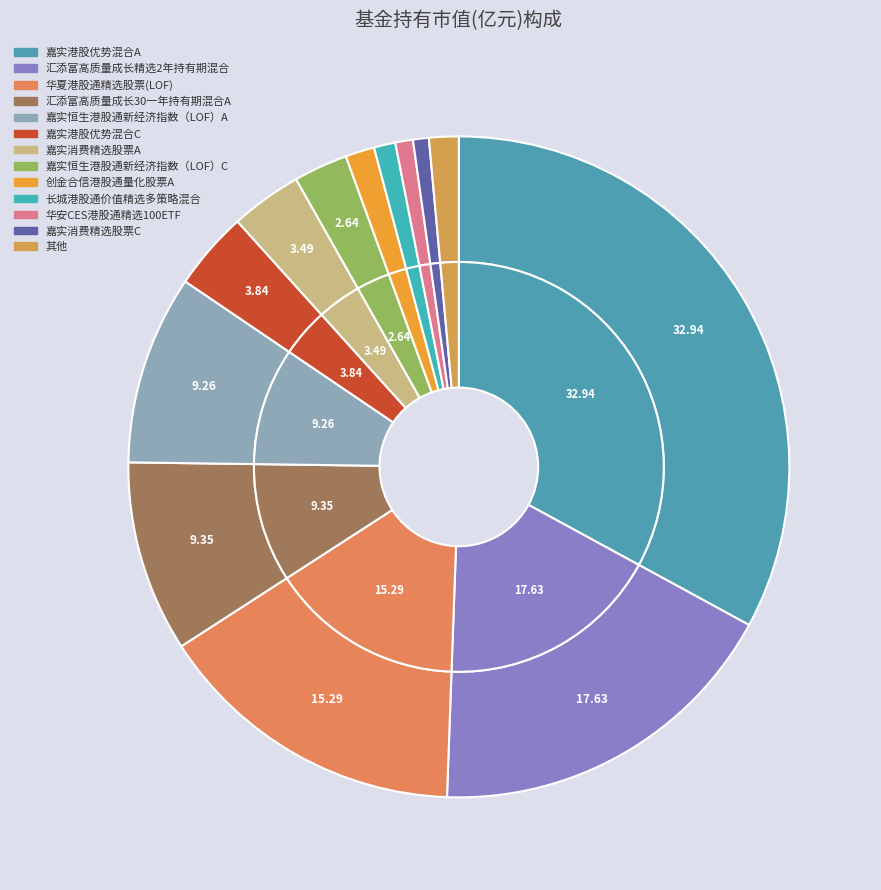

True or false: 创金合信港股通量化股票A accounts for 11% of the total.

False